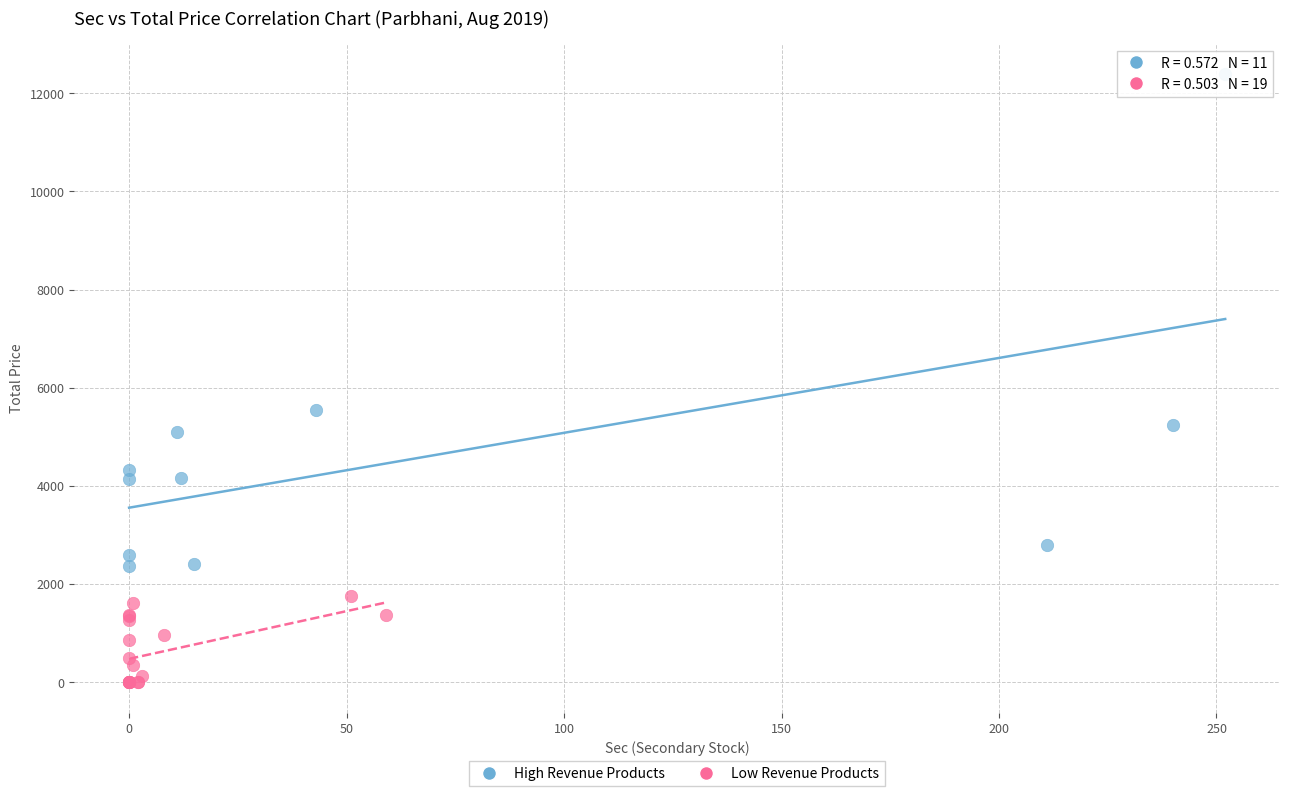

Which series reaches the minimum Y coordinate?

Low Revenue Products